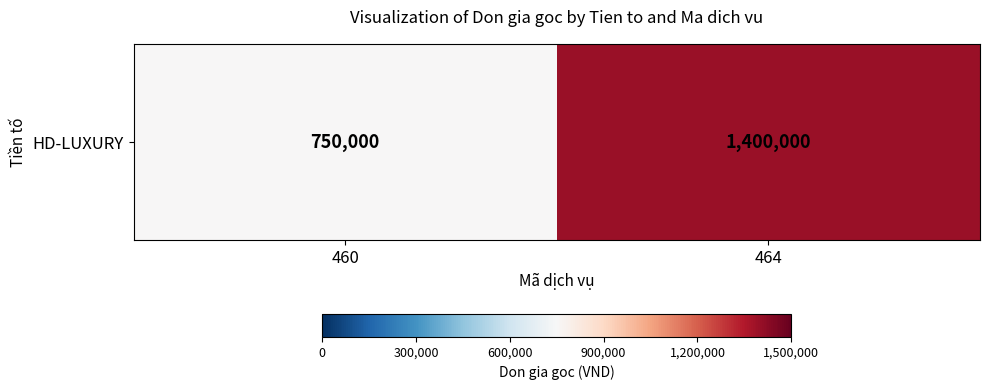

How many series are shown in this chart?

1